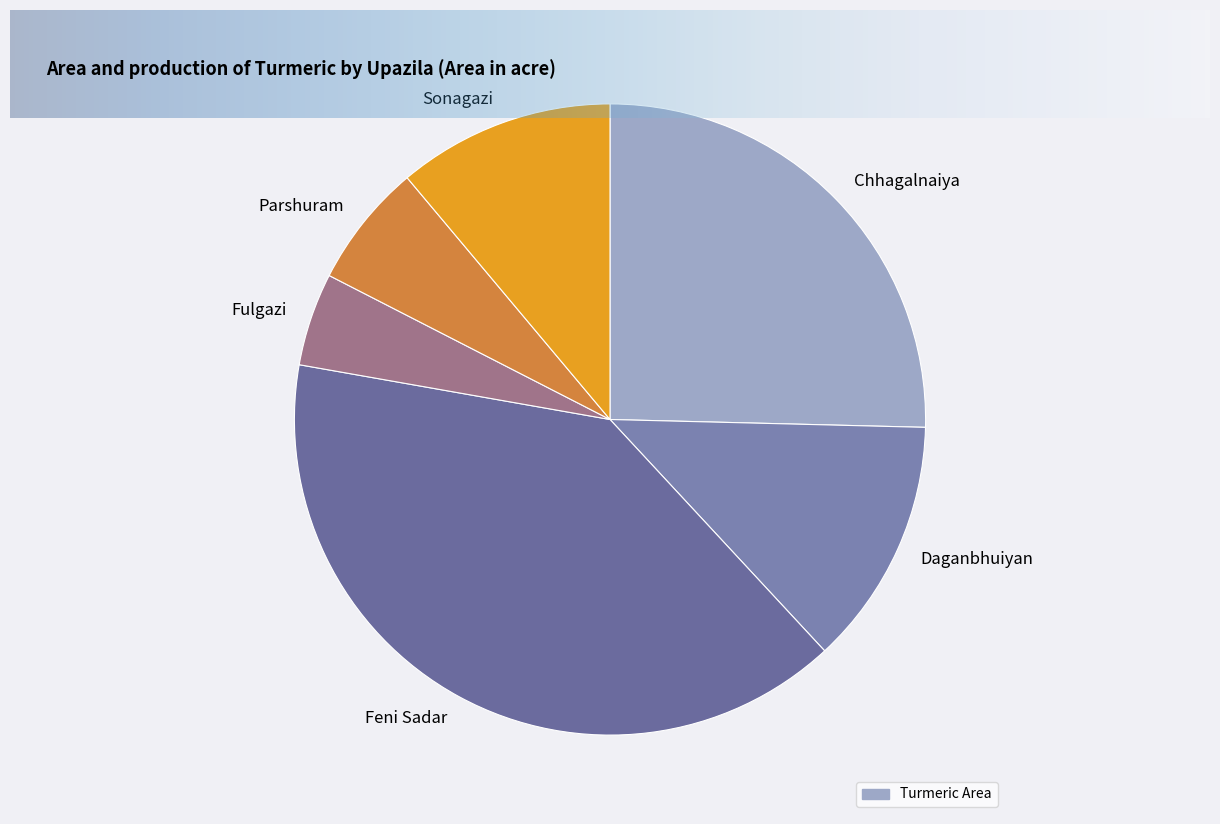

Is the sum of Chhagalnaiya and Daganbhuiyan greater than half?

No